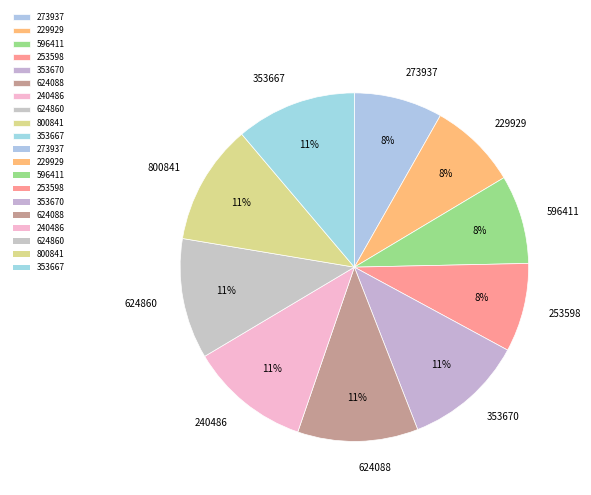

Do 596411 and 240486 together represent more than half of the pie?

No